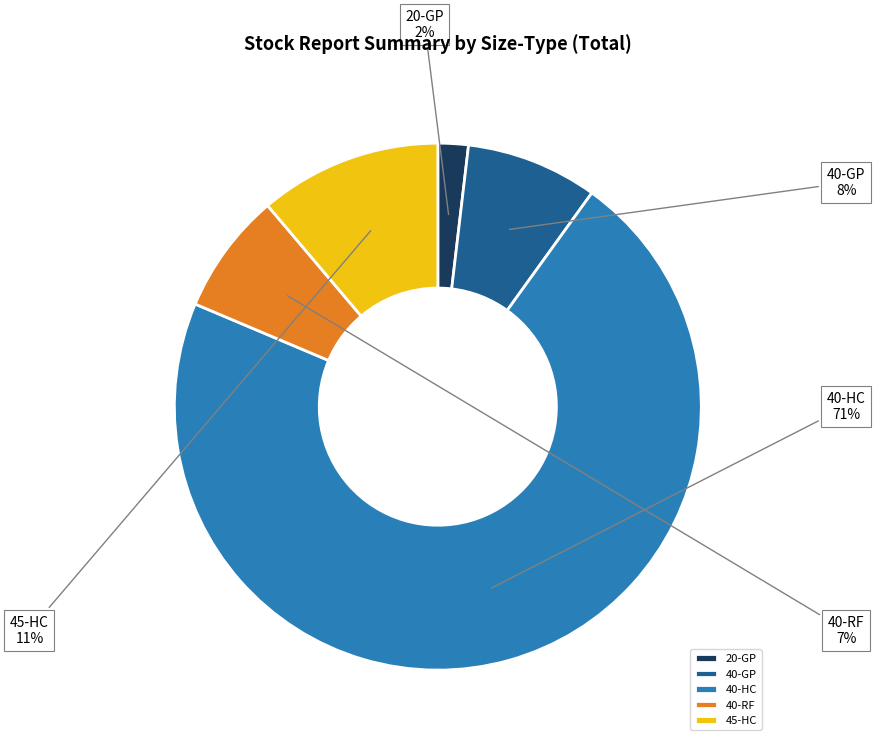

Is 40-RF the majority of the pie?

No